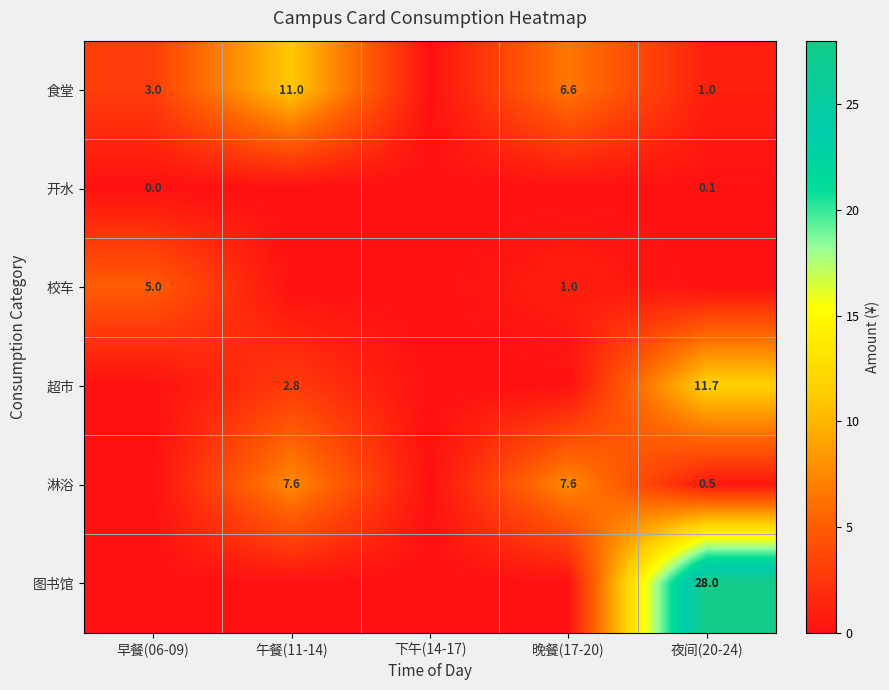

Is it true that 超市 equals 1.3 at 午餐(11-14)?

False